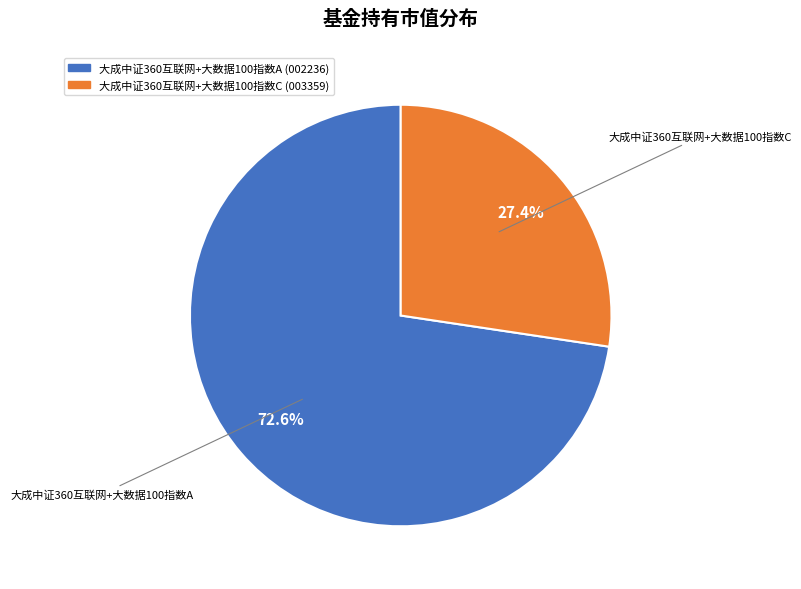

The 大成中证360互联网+大数据100指数A slice represents 61% of the pie. True or false?

False